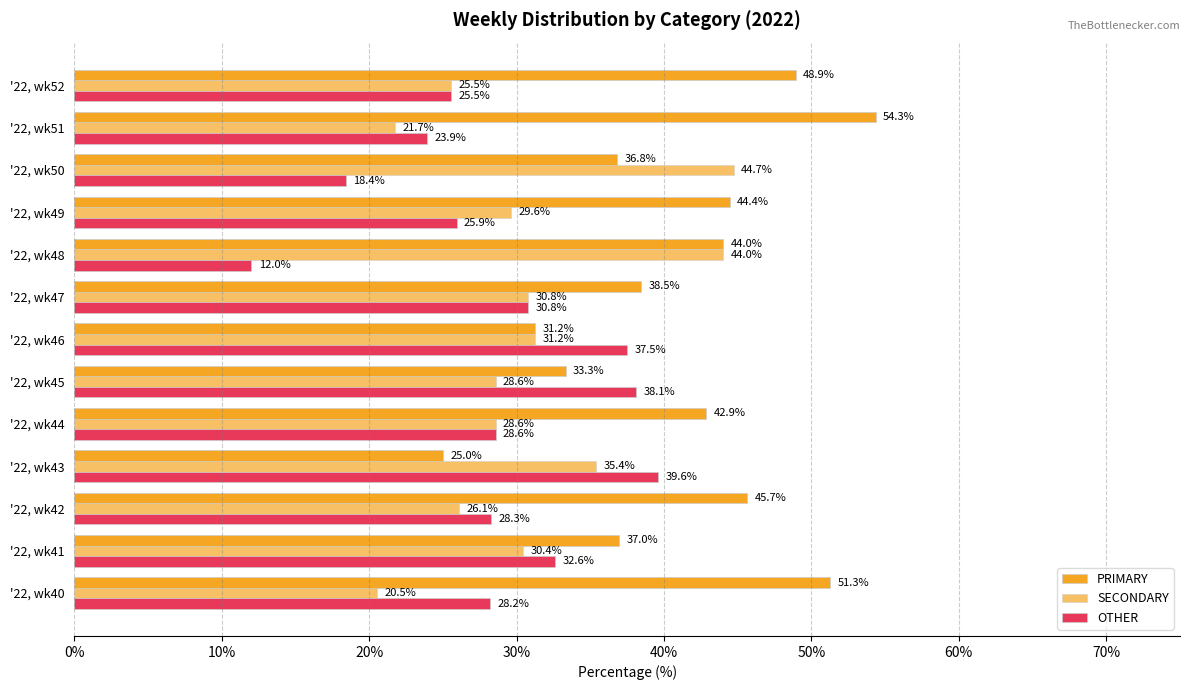

How many data points in SECONDARY are above 29?

7